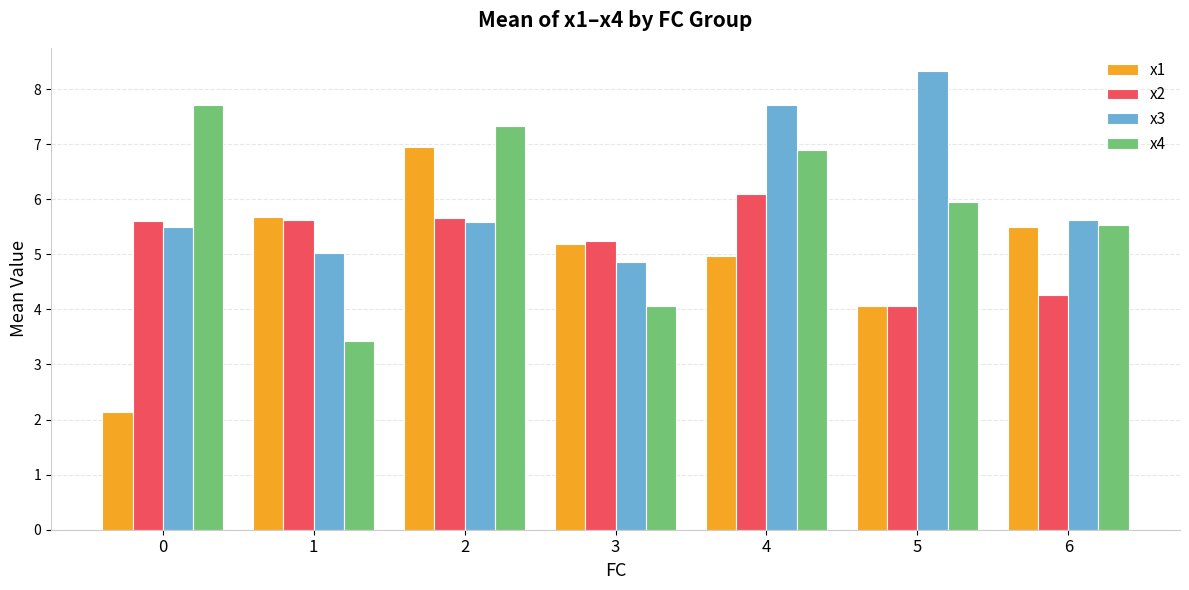

At how many categories does at least one series exceed 2?

7